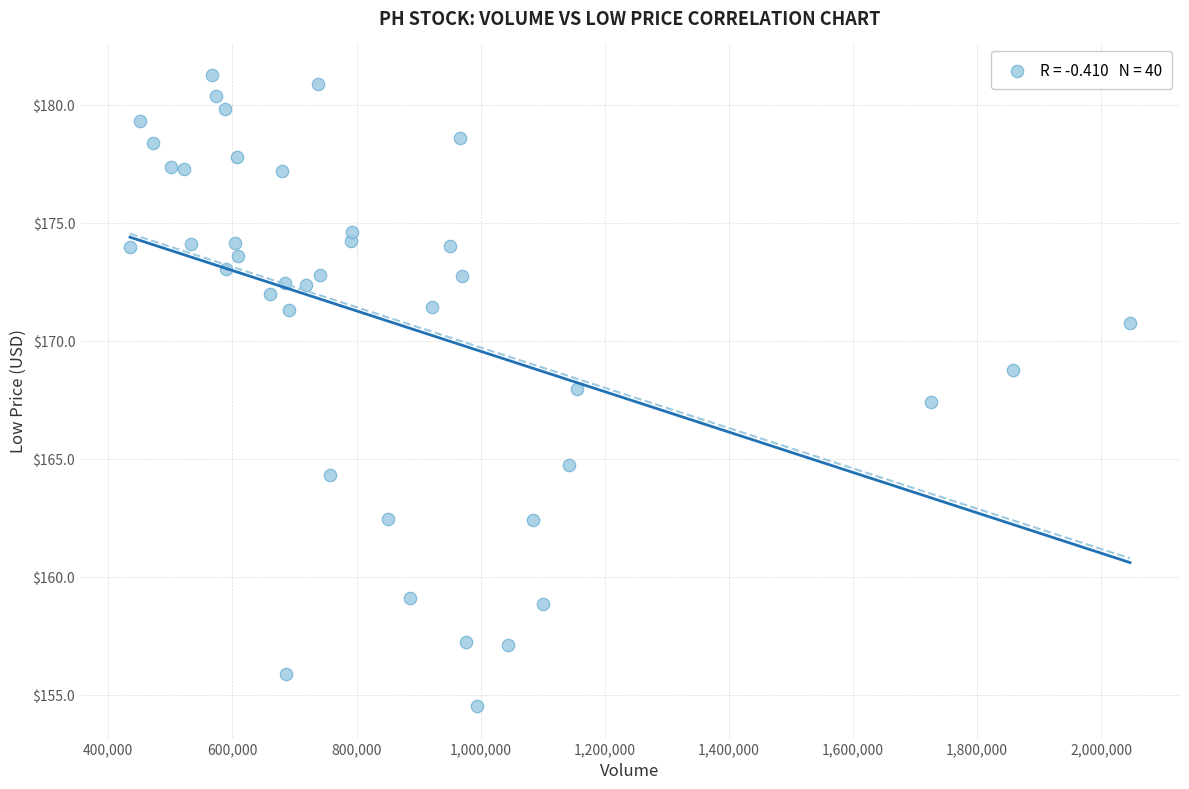

What Y value in the scatter plot is closest to 167?

167.4